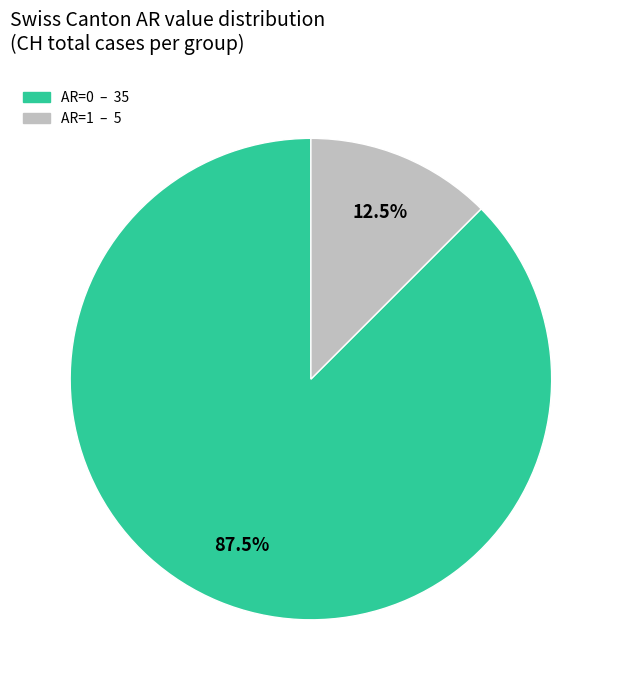

Does any single category account for the majority?

Yes